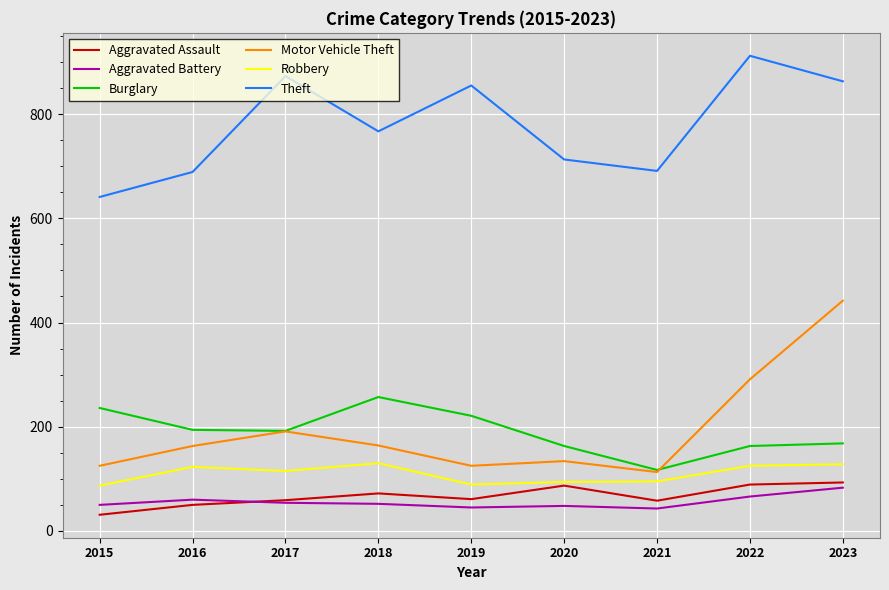

The value of Motor Vehicle Theft at 2020 is 69. True or false?

False